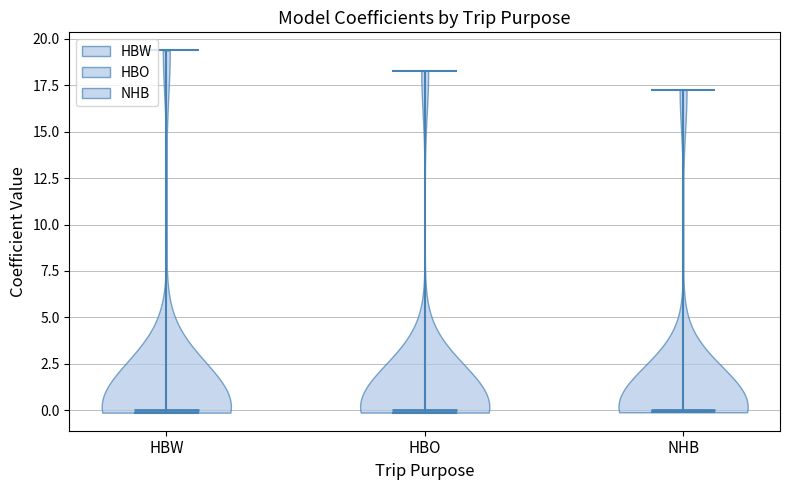

Reading left to right, read every violin against the y-axis: where its median line is, and the lowest and highest points it reaches. The values are not printed on the chart, so give them approximately, as read against the axis.

HBW: median line 0.0, lowest point 0.0, highest point 19.5
HBO: median line 0.0, lowest point 0.0, highest point 18.5
NHB: median line 0.0, lowest point 0.0, highest point 17.5